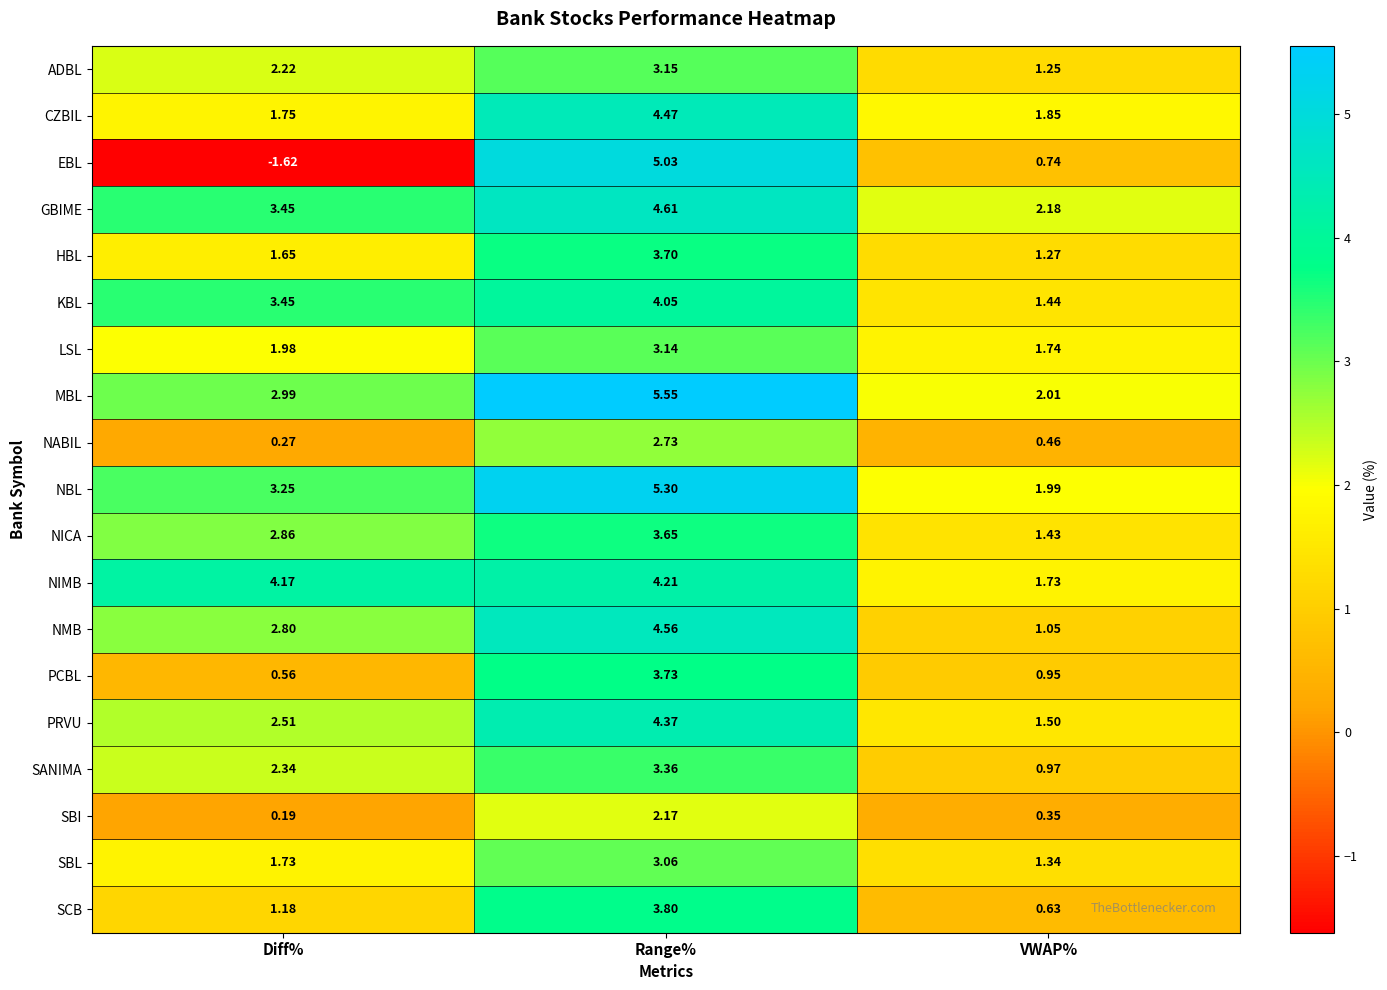

Which series has the largest range (max minus min)?

EBL